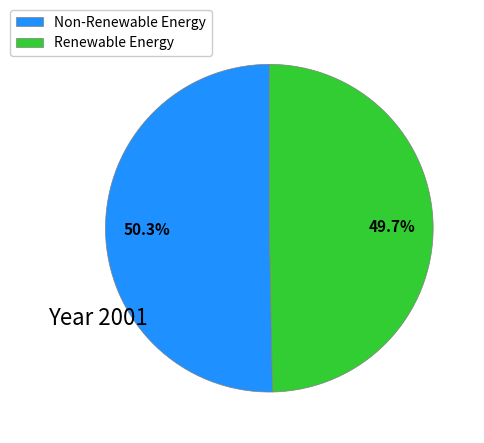

Rank the categories by value from lowest to highest.

Renewable Energy, Non-Renewable Energy